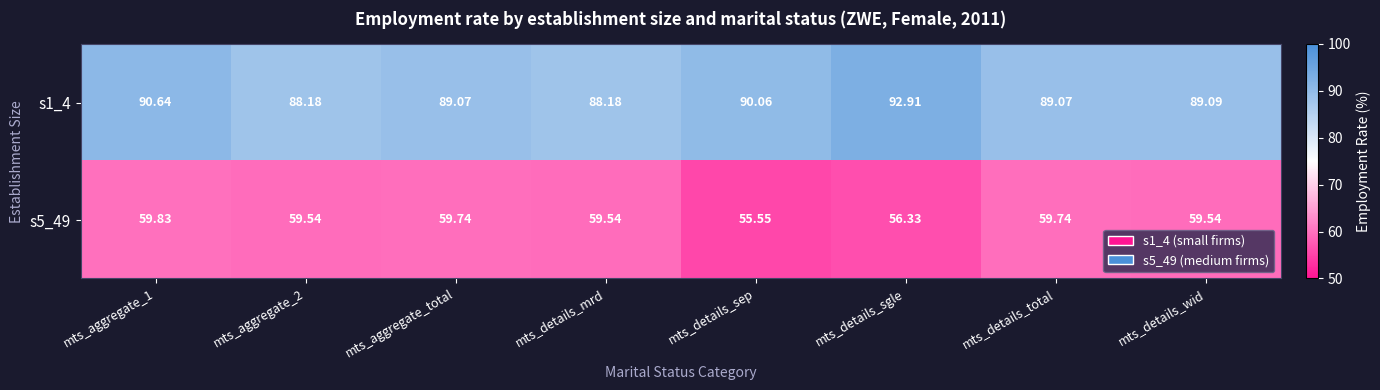

Which series has the largest total across all categories?

s1_4